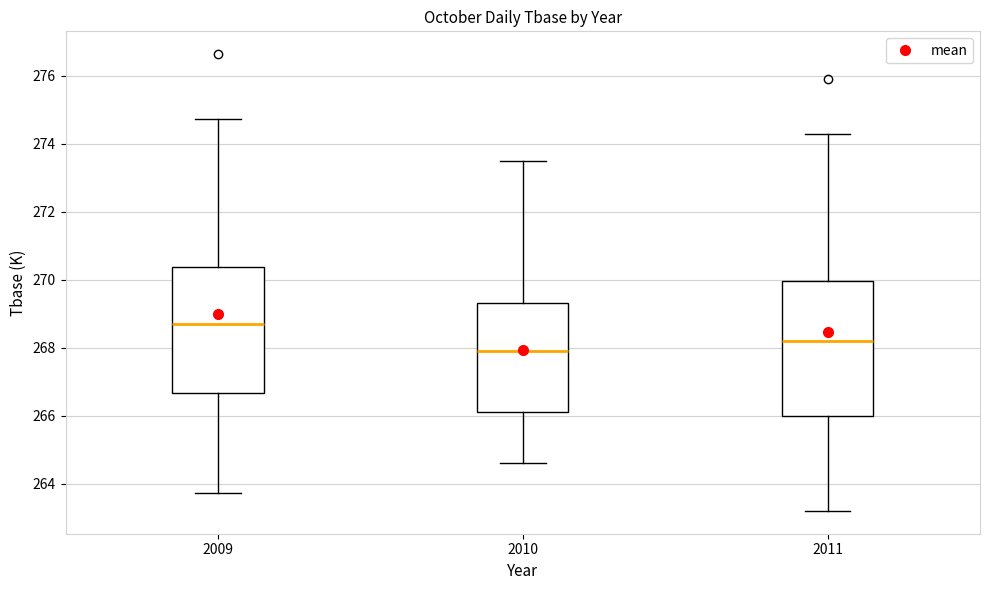

Reading left to right, transcribe this box plot: for each box, give where its median line is, the range the box spans, and where its two whiskers end, as read against the y-axis. The values are not printed on the chart, so give them approximately, as read against the axis.

2009: median 268.8, box 266.6 to 270.4, whiskers 263.8 to 274.8
2010: median 268.0, box 266.2 to 269.4, whiskers 264.6 to 273.6
2011: median 268.2, box 266.0 to 270.0, whiskers 263.2 to 274.4